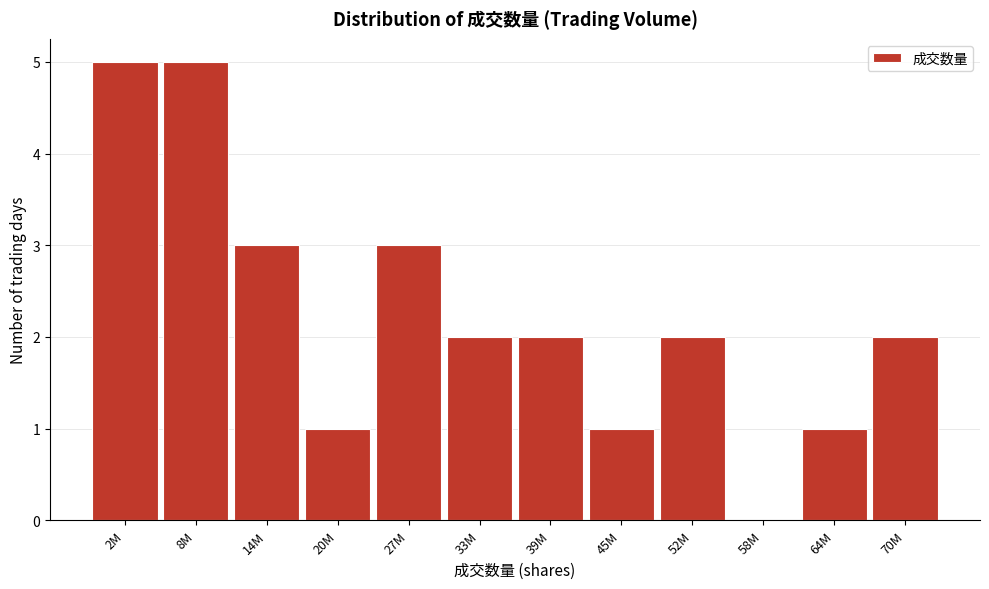

Reading left to right, what are all the values shown in this chart?

2M=5	8M=5	14M=3	20M=1	27M=3	33M=2	39M=2	45M=1	52M=2	58M=0	64M=1	70M=2